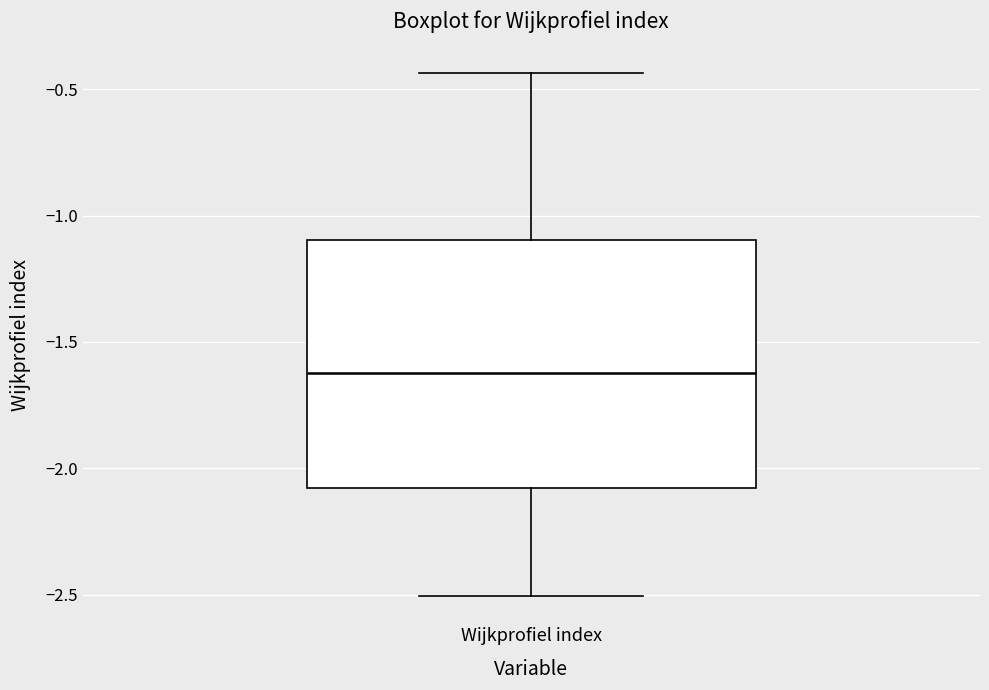

Where is the upper edge of the box for Wijkprofiel index on the y-axis? The values are not printed on the chart, so give them approximately, as read against the axis.

-1.10